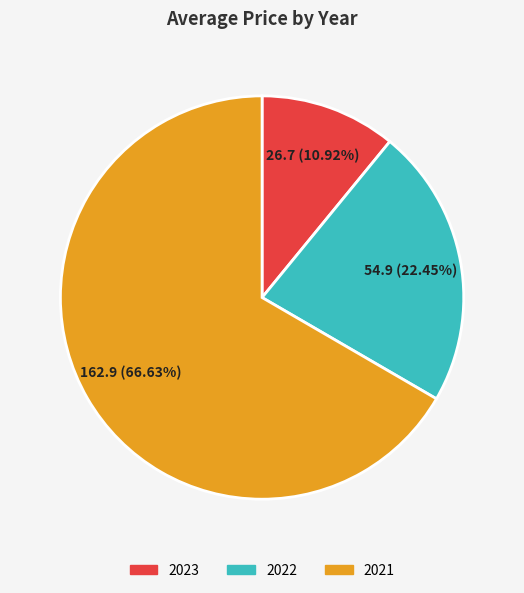

The 2023 slice represents 11% of the pie. True or false?

True